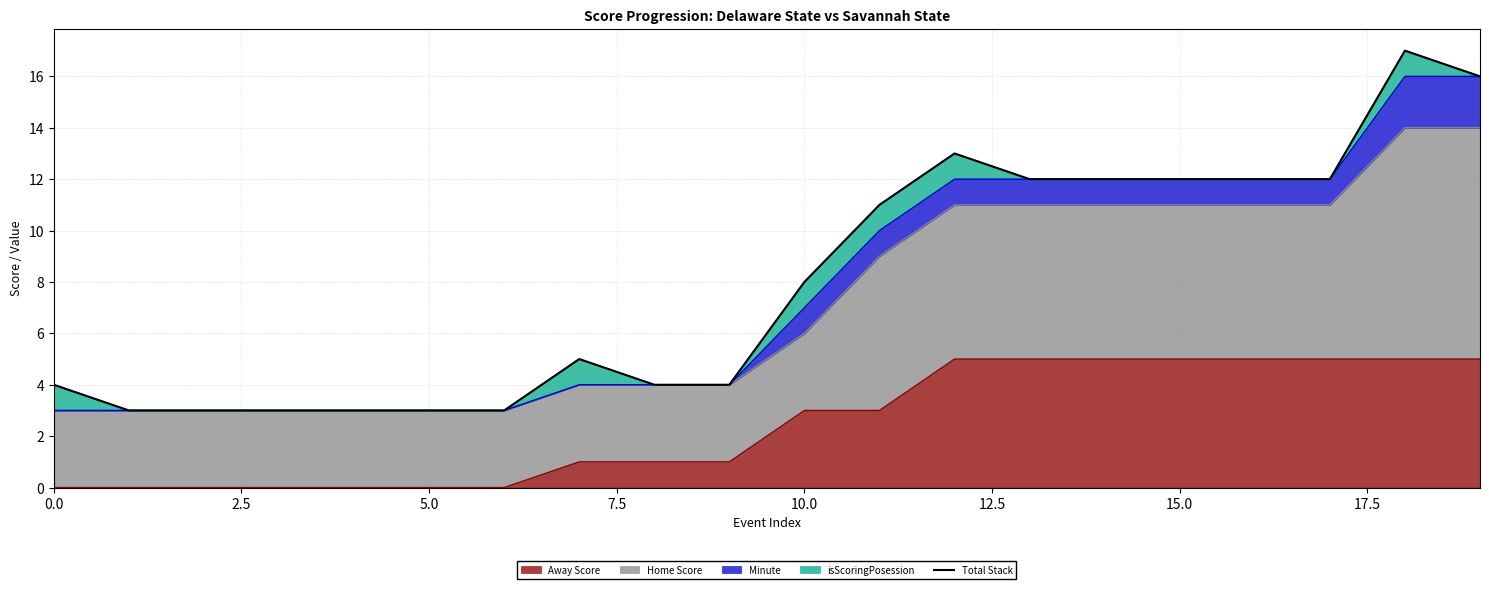

Is it true that Away Score equals 3 at 10.0?

True